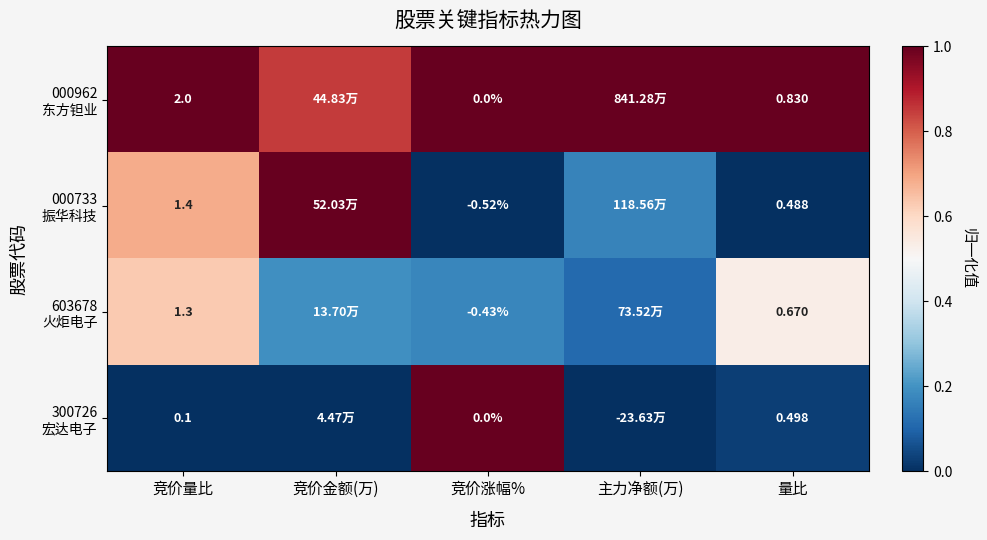

Rank the series at 竞价量比 from highest to lowest value.

000962 东方钽业, 000733 振华科技, 603678 火炬电子, 300726 宏达电子